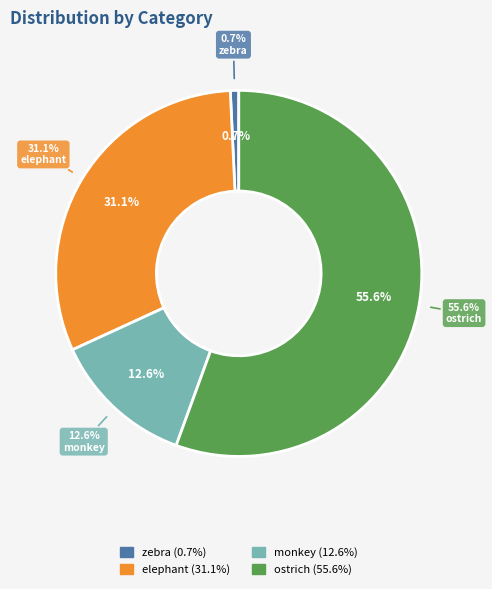

What percentage is the zebra slice, to the nearest percent?

1%